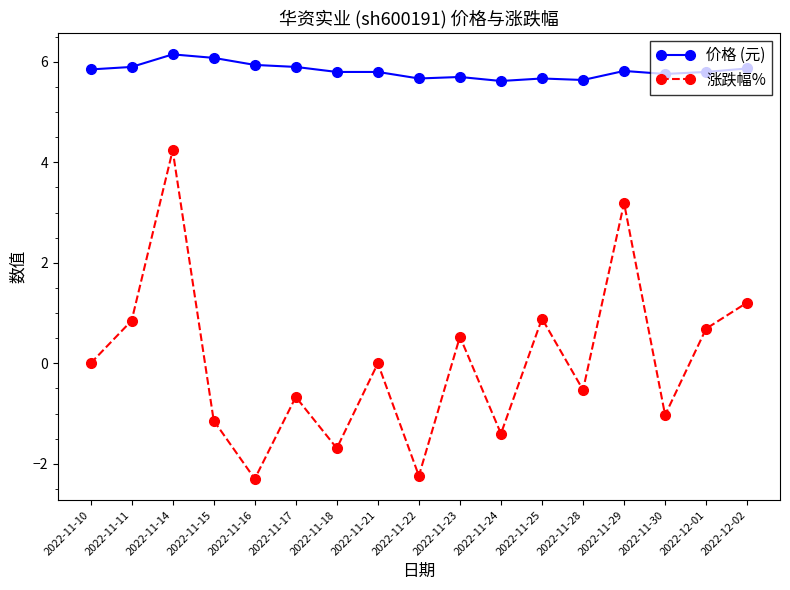

What is the spread (max minus min) of values at 2022-11-22?

7.9